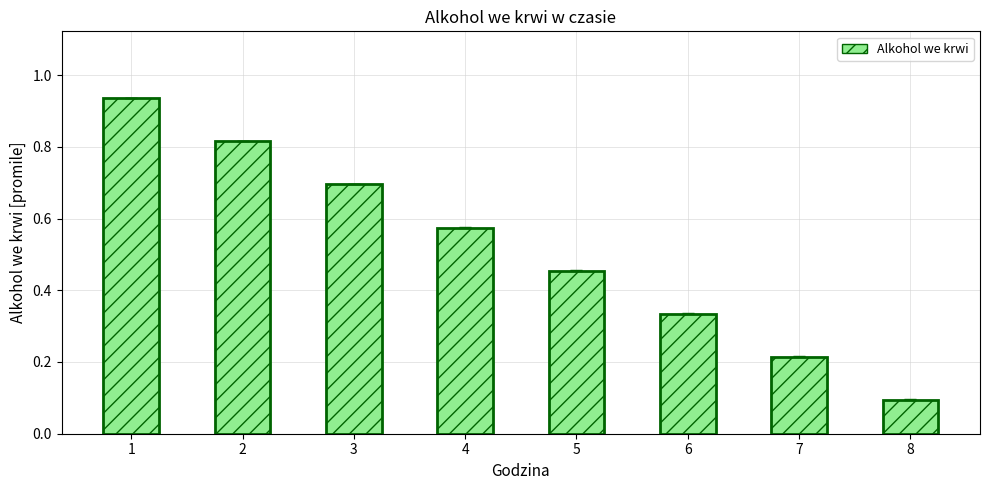

What is the change in value from 1 to 5?

-0.5